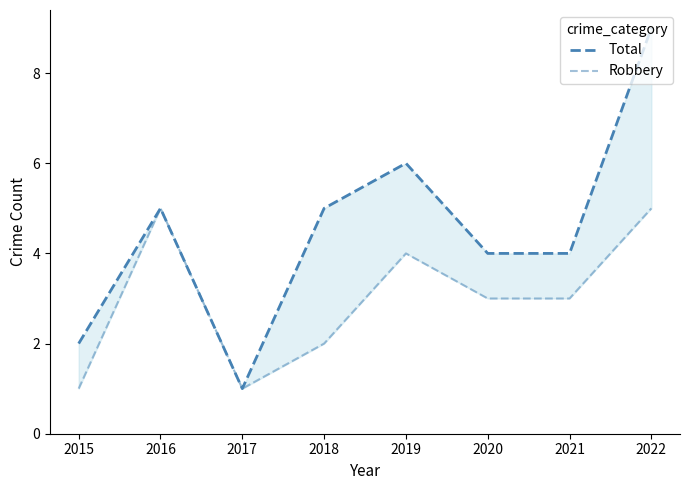

True or false: Robbery and Total intersect in this chart.

False